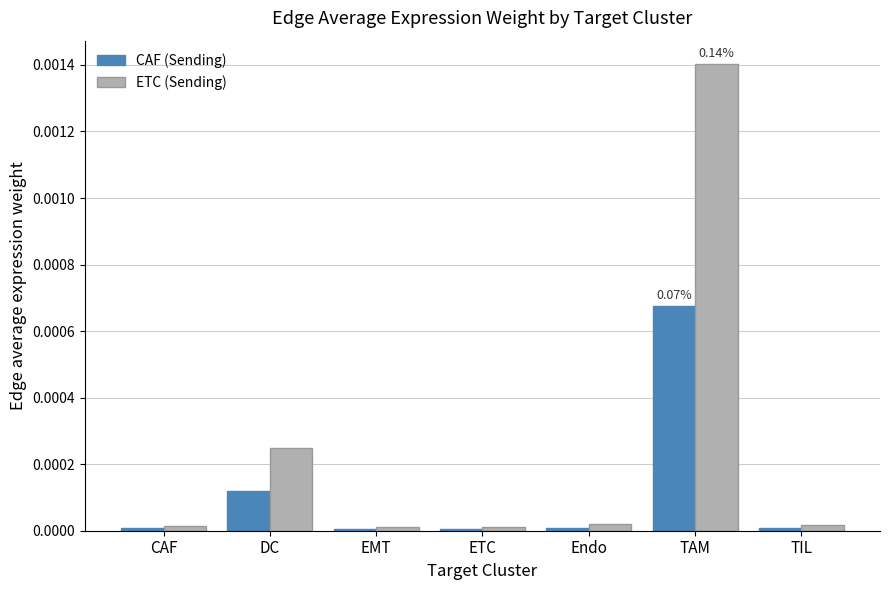

At how many categories does at least one series exceed 0?

7